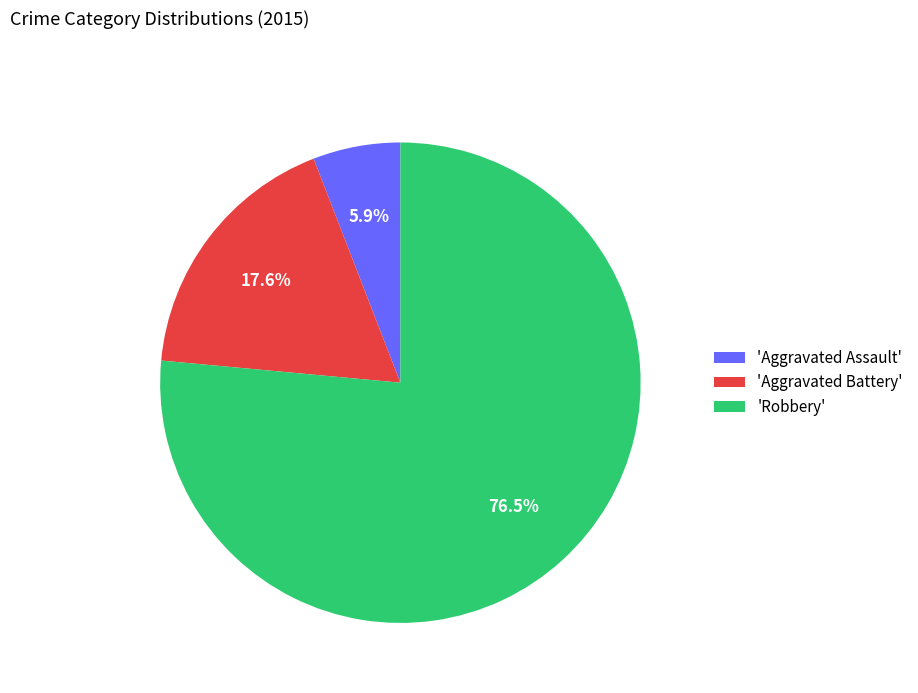

Rank the categories by value from highest to lowest.

'Robbery', 'Aggravated Battery', 'Aggravated Assault'